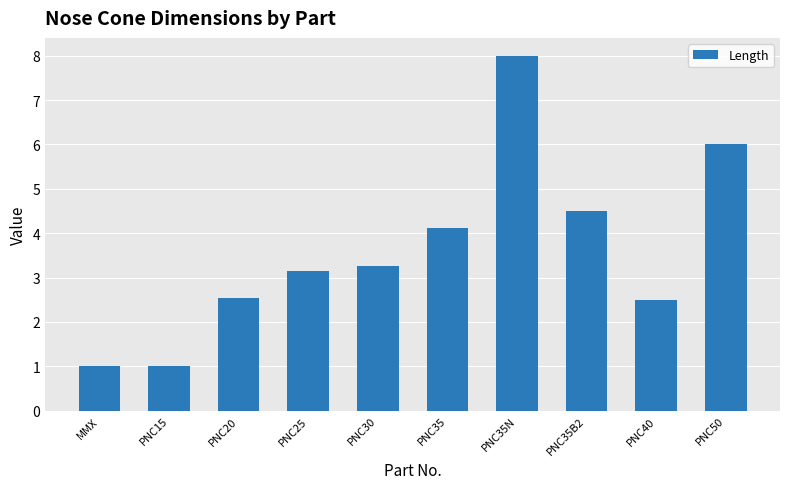

The chart shows a value of 3.1 at PNC25. True or false?

True